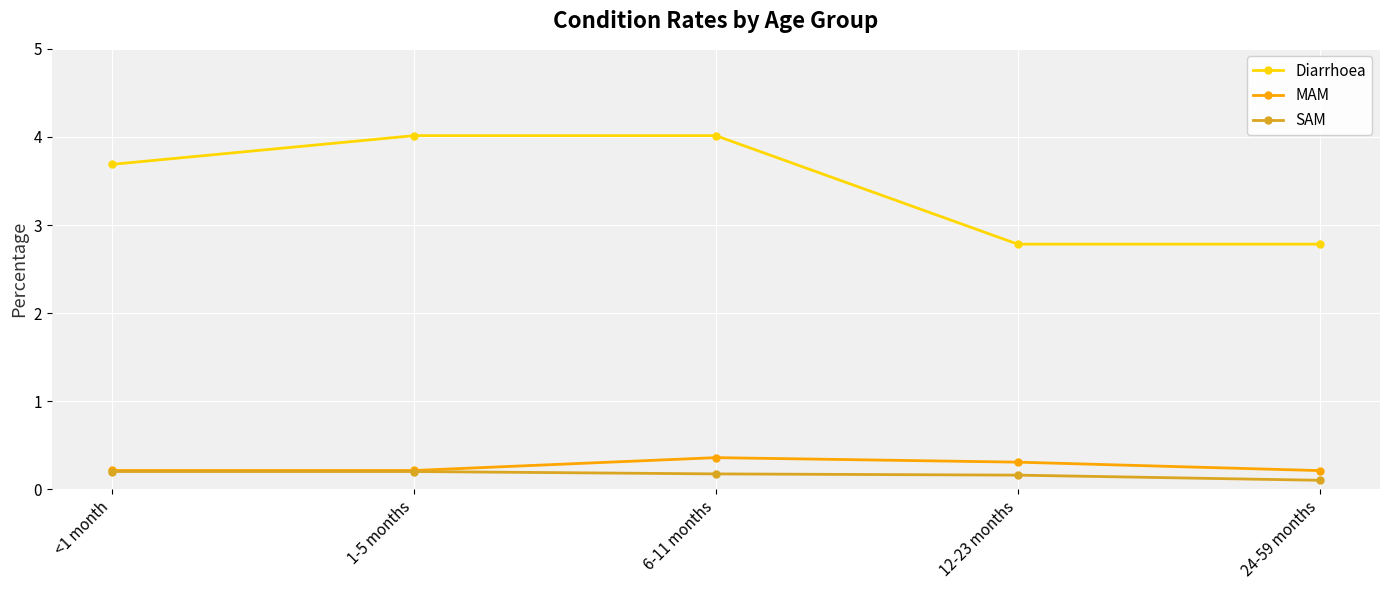

List the series in order of their peak value, highest first.

Diarrhoea, MAM, SAM